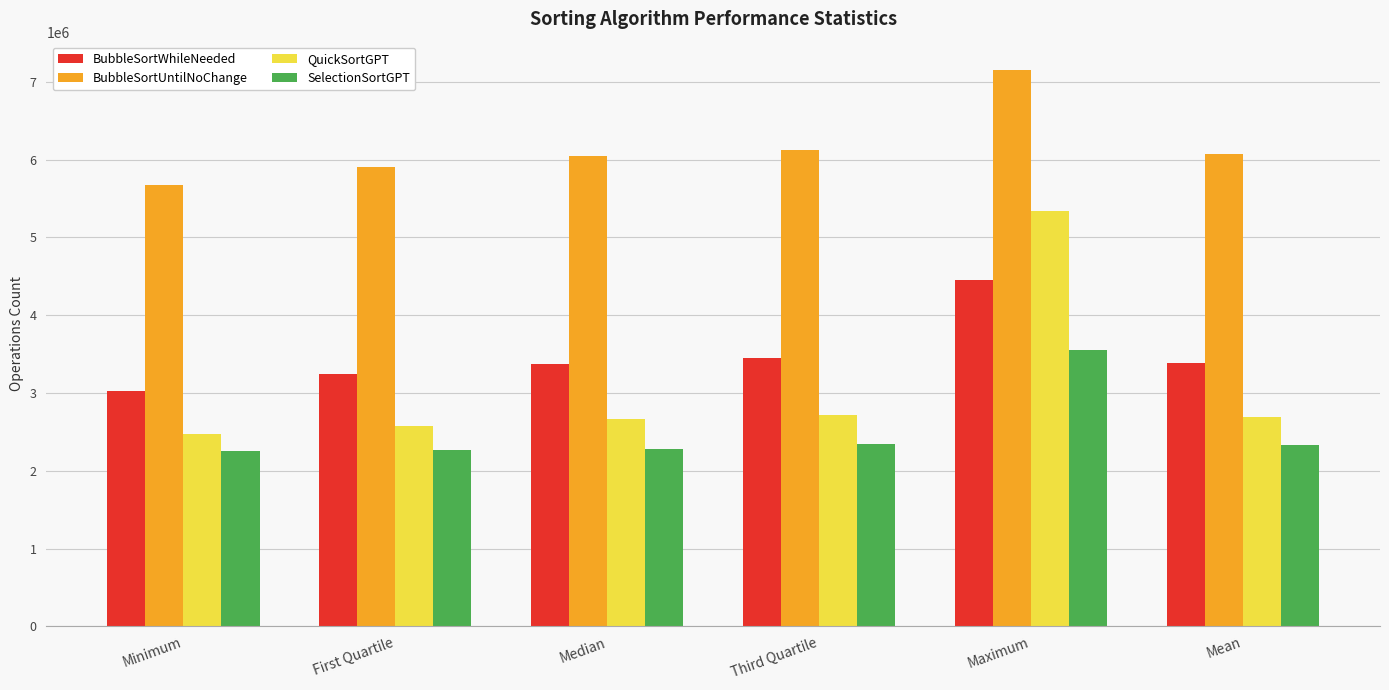

Which series has the largest range (max minus min)?

QuickSortGPT